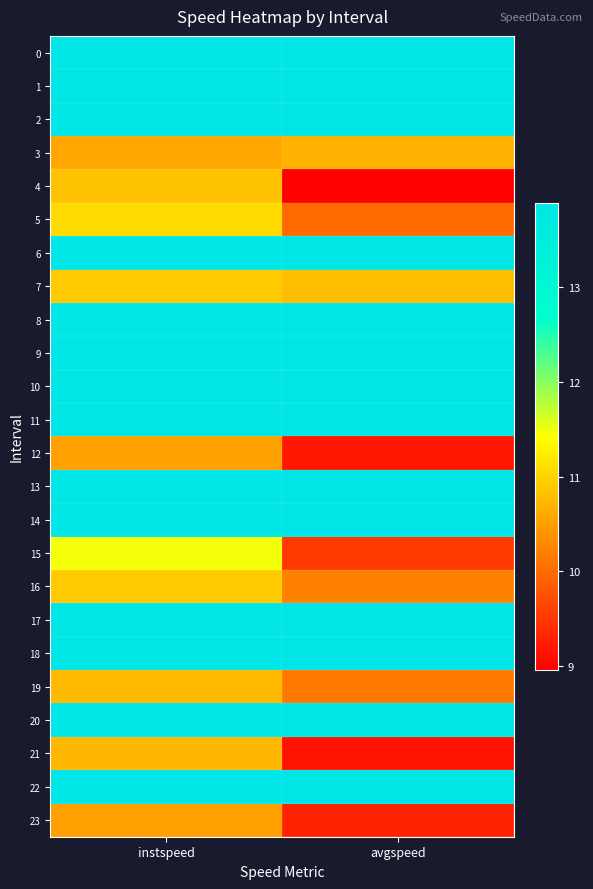

What is the difference between the highest and lowest values at avgspeed?

4.9